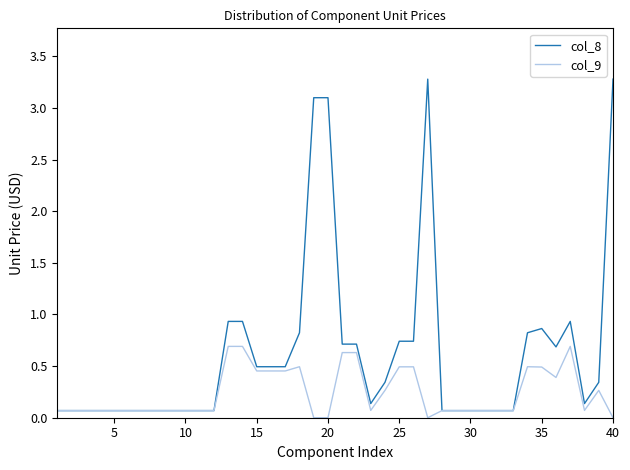

List the series in order of their peak value, highest first.

col_8, col_9